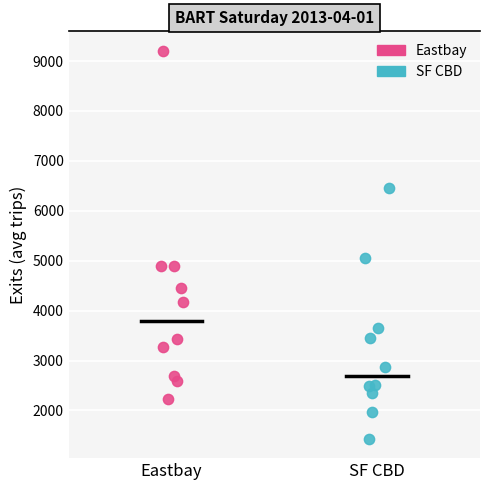

Which series has the largest Y range (max minus min)?

Eastbay